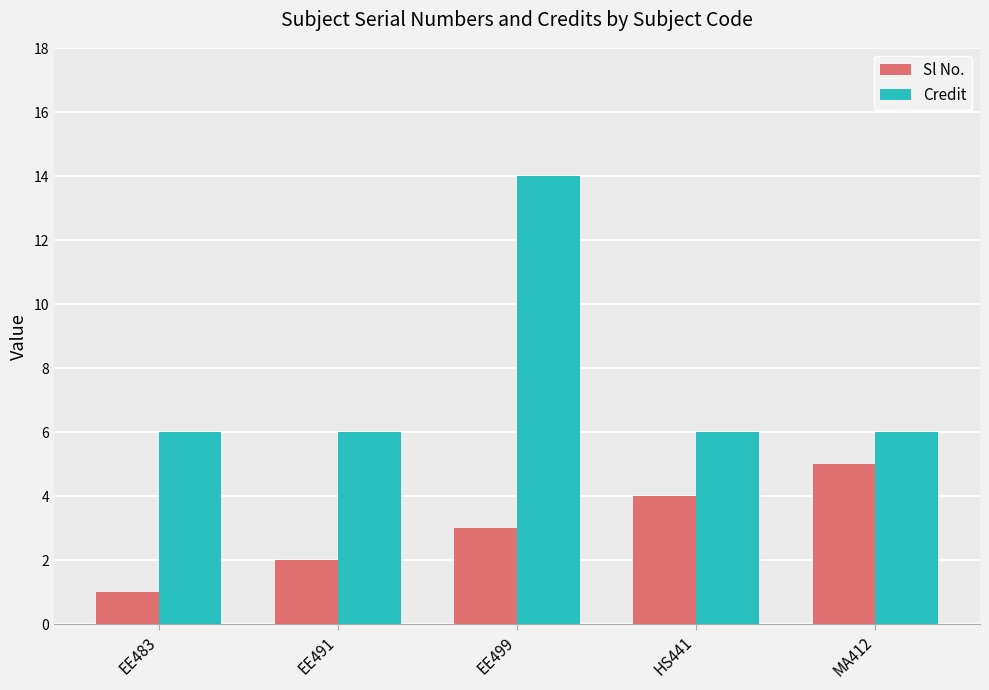

Reading left to right, list all the values displayed in this chart.

Sl No.: 1	2	3	4	5
Credit: 6	6	14	6	6